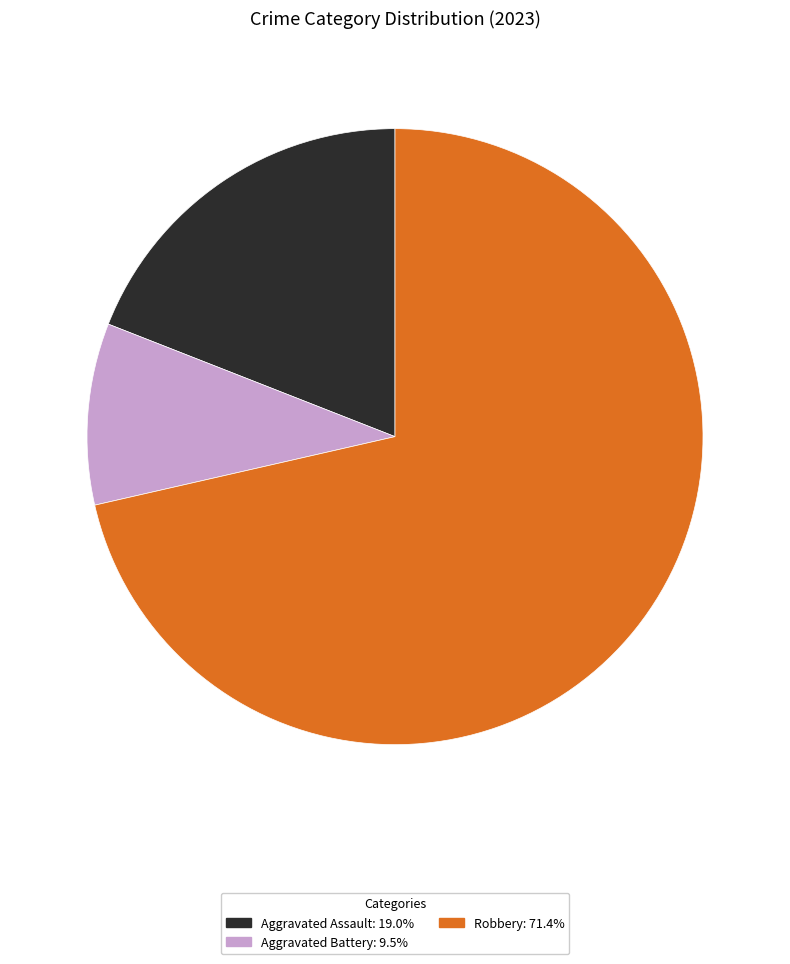

Does Robbery: 71.4% represent more than half of the total?

Yes